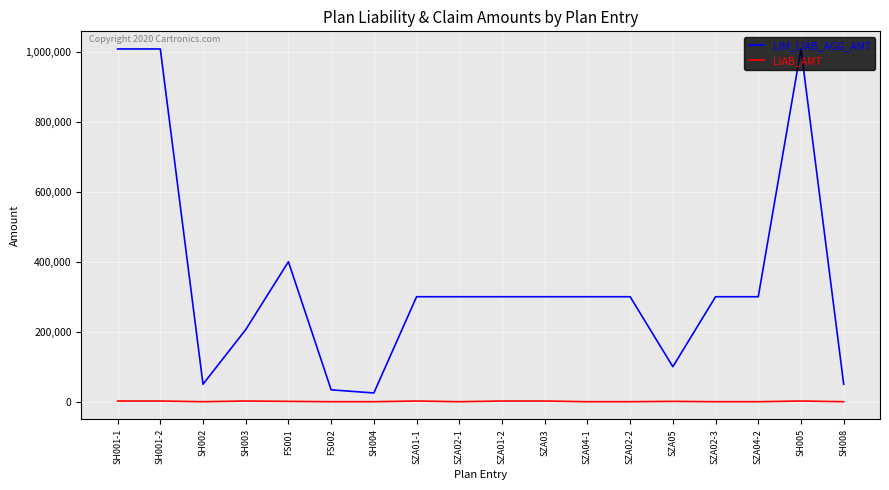

What is the average value of the LIM_LIAB_AGG_AMT series?

349389